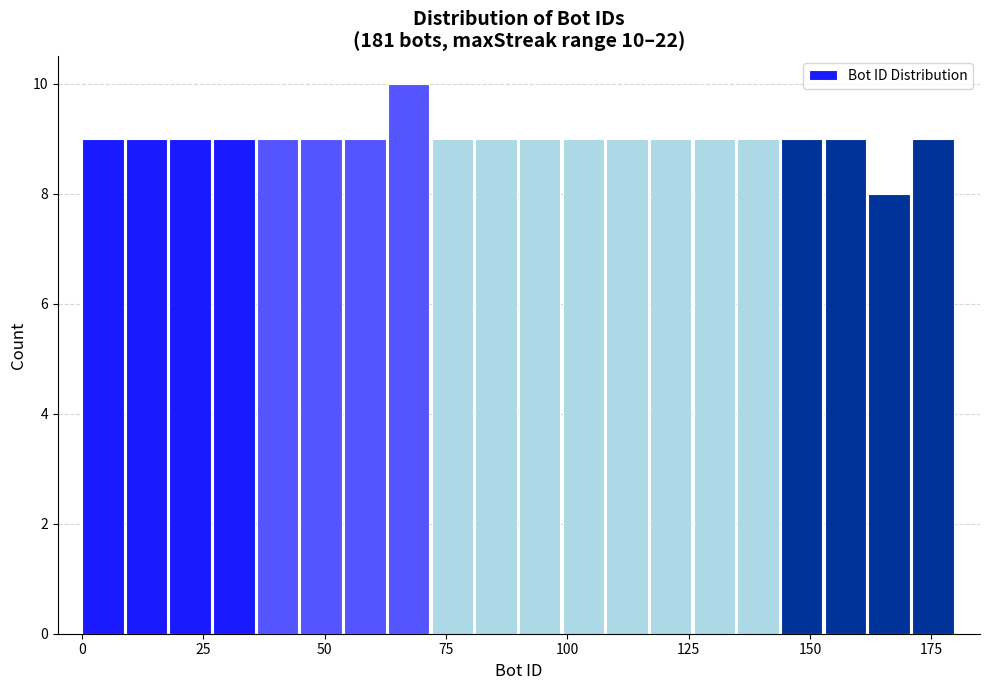

Read against the x-axis, roughly where is the centre of the tallest bar?

65